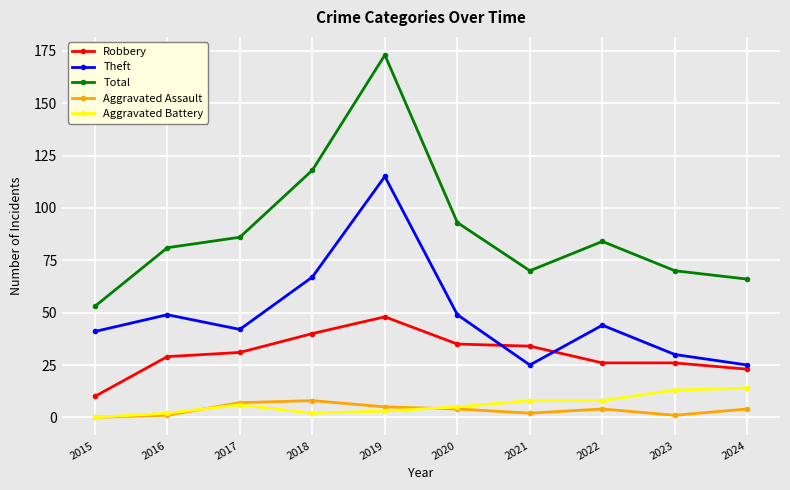

Is the value of Robbery at 2016 greater than the value of Total at 2016?

No